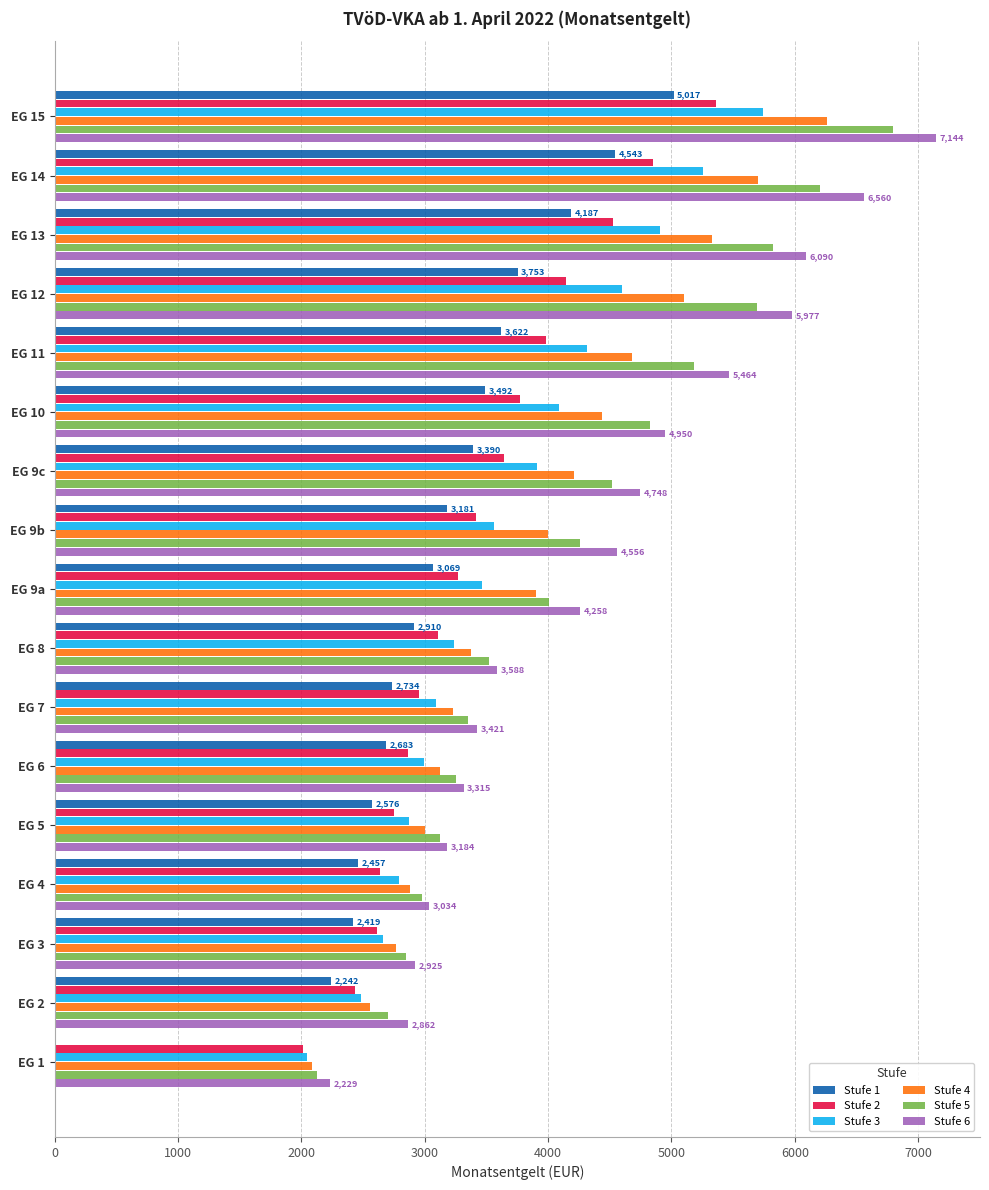

What is the sum of the Stufe 6 values at EG 15 and EG 11?

12608.0